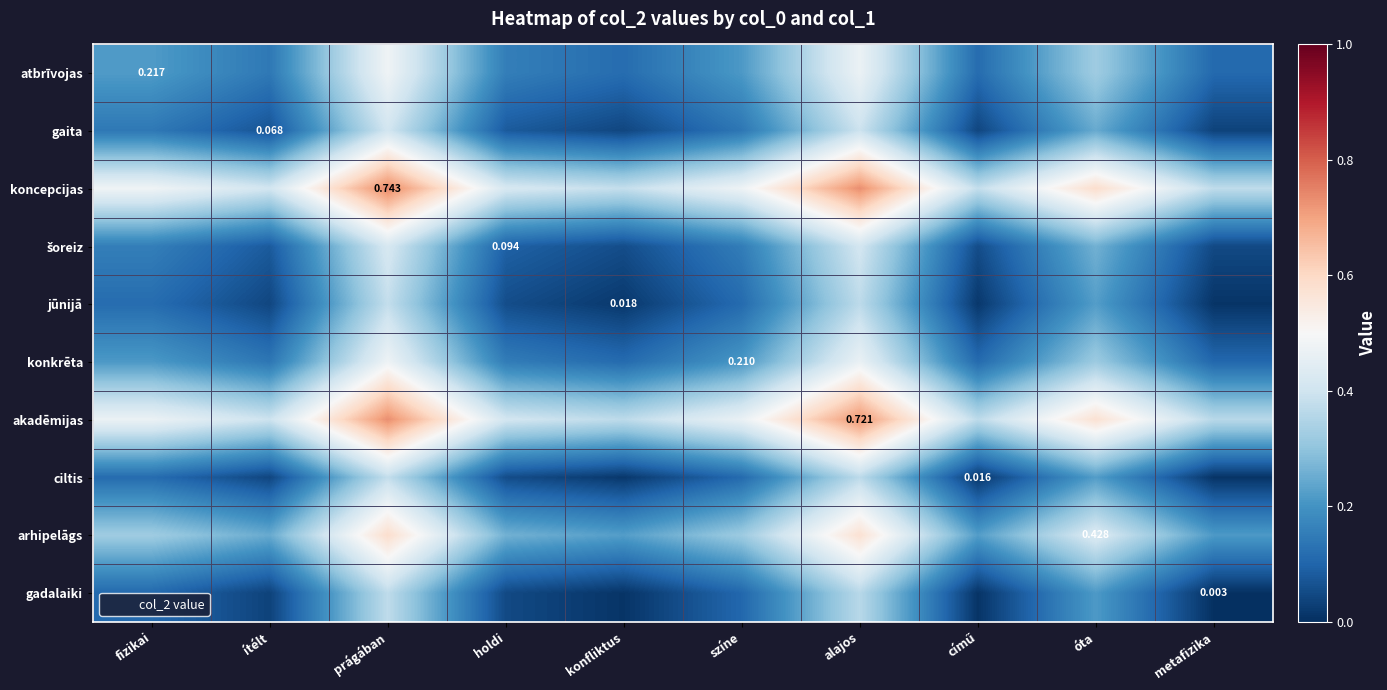

What is the difference between the highest and lowest values at színe?

0.4